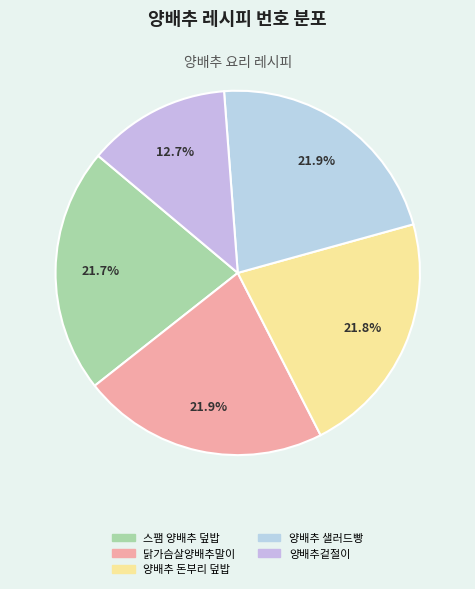

True or false: 스팸 양배추 덮밥 accounts for 22% of the total.

True